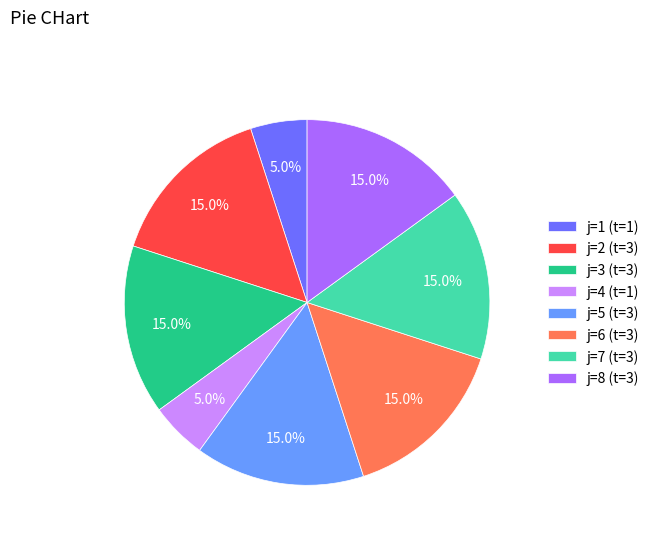

Does j=3 (t=3) account for over 50% of the chart?

No